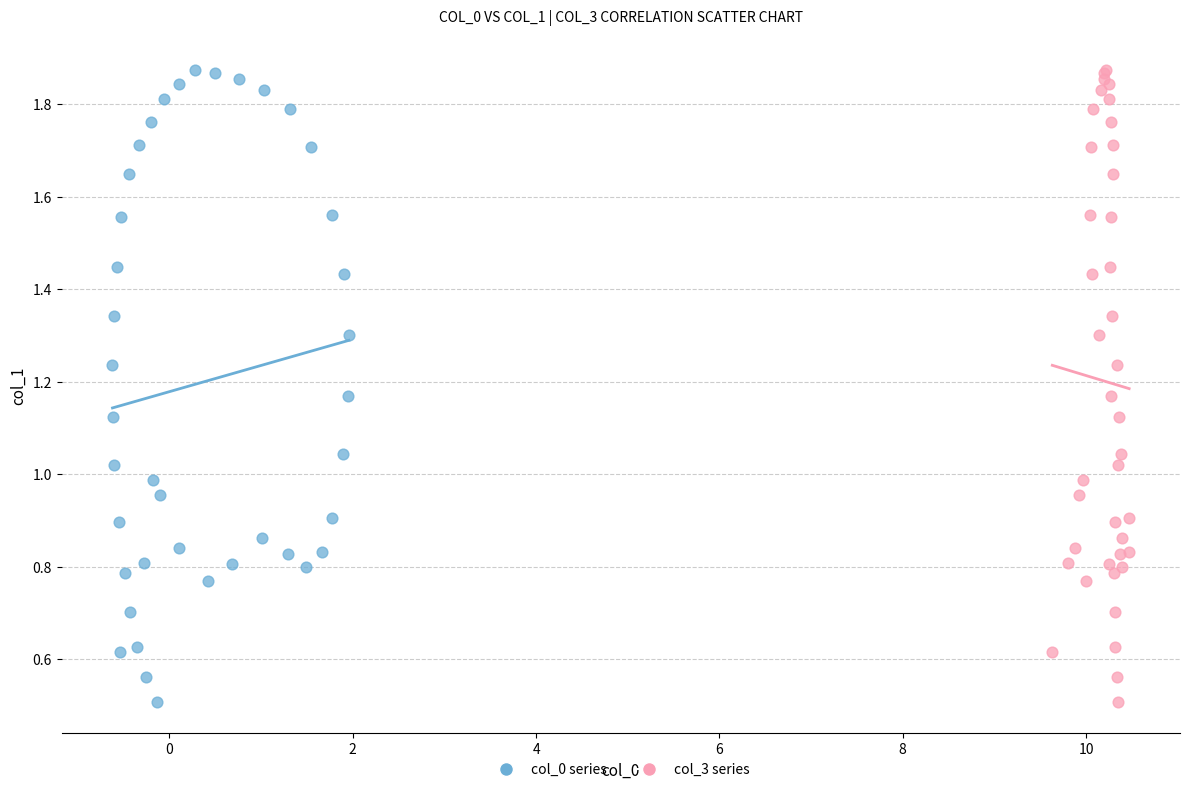

What are all the series names shown in the legend?

col_0 series, col_3 series